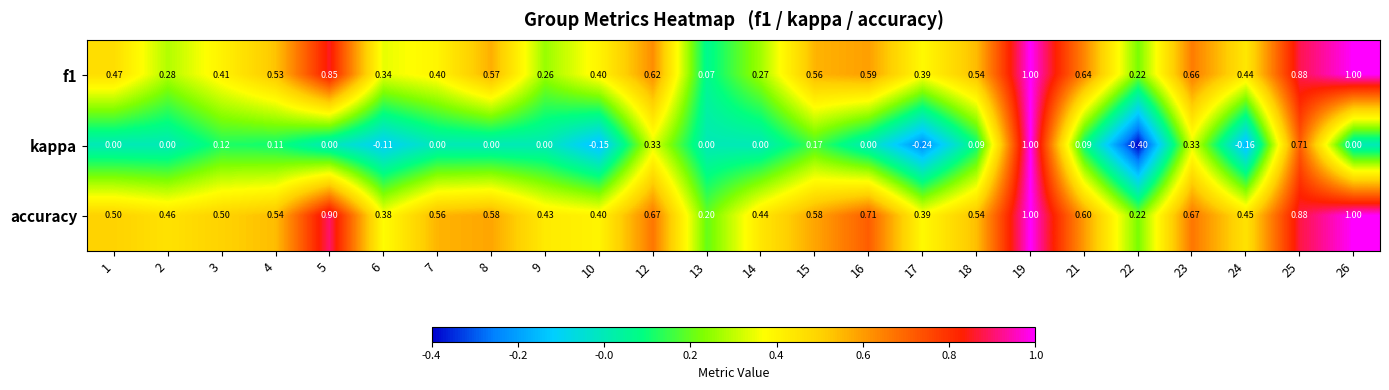

Which series has the widest spread of values?

kappa